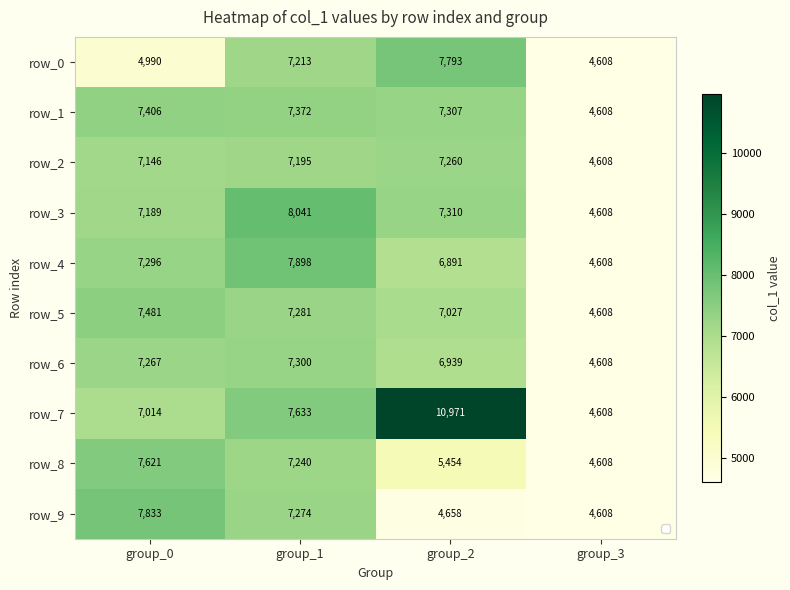

Reading left to right, transcribe all the data shown in this chart.

row_0: group_0=4990	group_1=7213	group_2=7793	group_3=4608
row_1: group_0=7406	group_1=7372	group_2=7307	group_3=4608
row_2: group_0=7146	group_1=7195	group_2=7260	group_3=4608
row_3: group_0=7189	group_1=8041	group_2=7310	group_3=4608
row_4: group_0=7296	group_1=7898	group_2=6891	group_3=4608
row_5: group_0=7481	group_1=7281	group_2=7027	group_3=4608
row_6: group_0=7267	group_1=7300	group_2=6939	group_3=4608
row_7: group_0=7014	group_1=7633	group_2=10971	group_3=4608
row_8: group_0=7621	group_1=7240	group_2=5454	group_3=4608
row_9: group_0=7833	group_1=7274	group_2=4658	group_3=4608